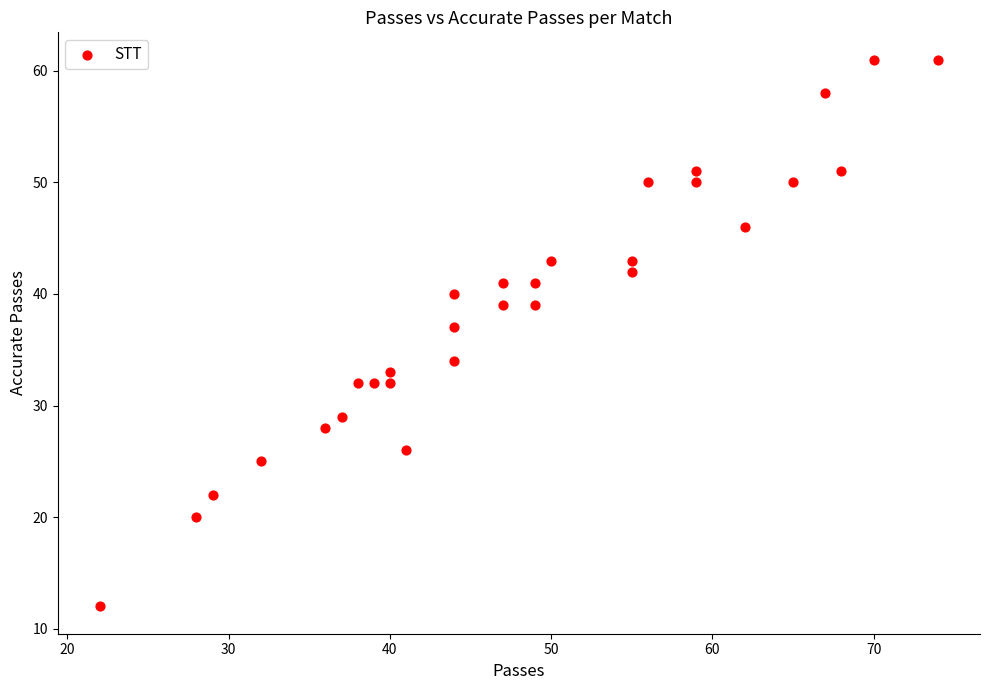

What Y value in the scatter plot is closest to 36?

37